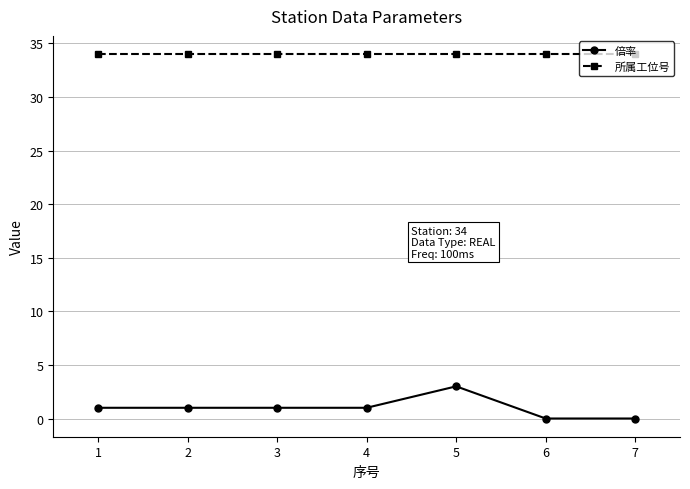

What is the sum of the 所属工位号 values at 6 and 4?

68